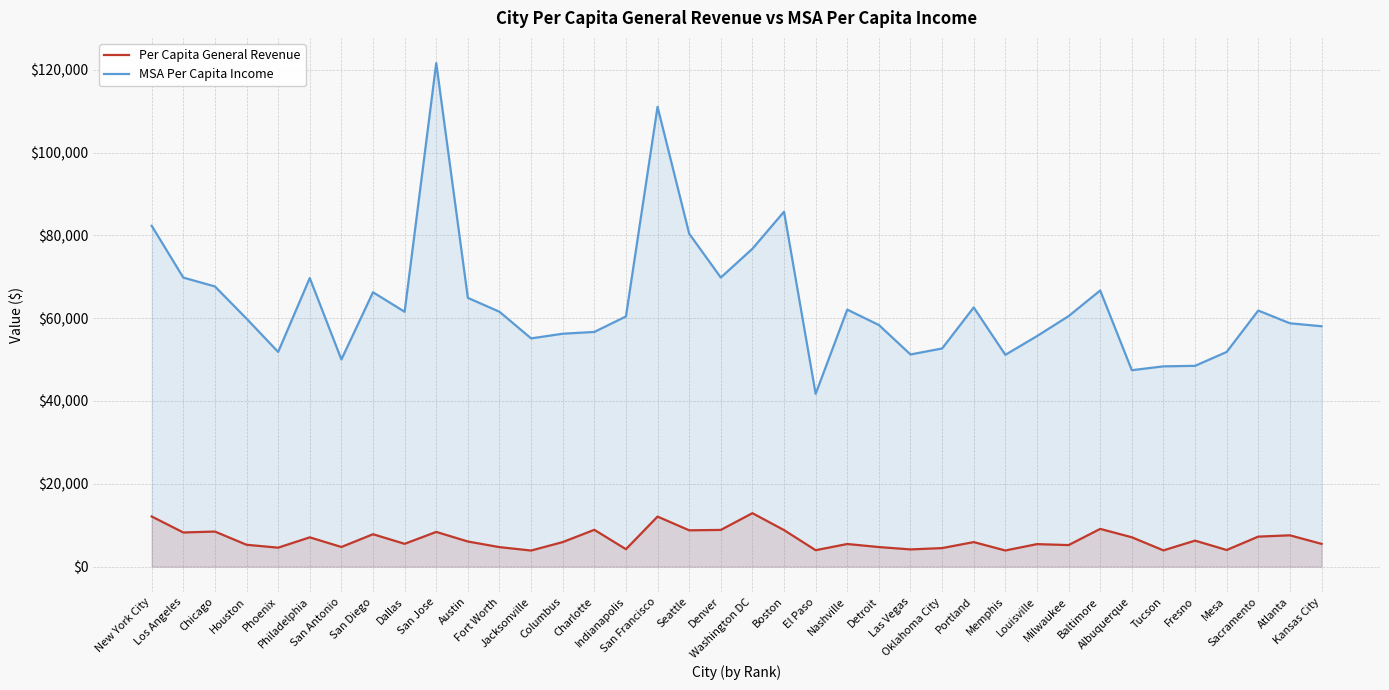

What is the difference between the highest and lowest values at Baltimore?

57581.7